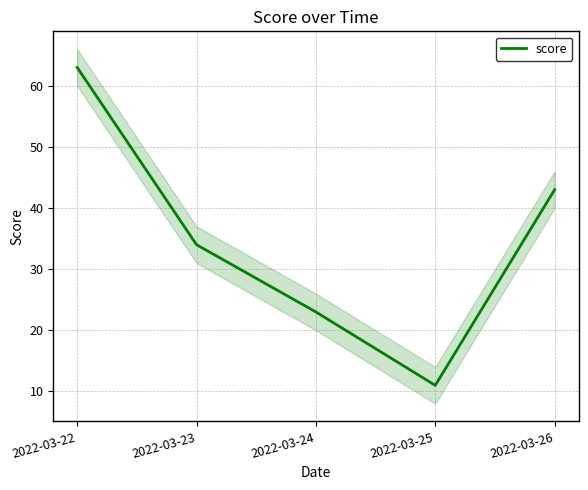

What is the value of the 4th point from the left?

11